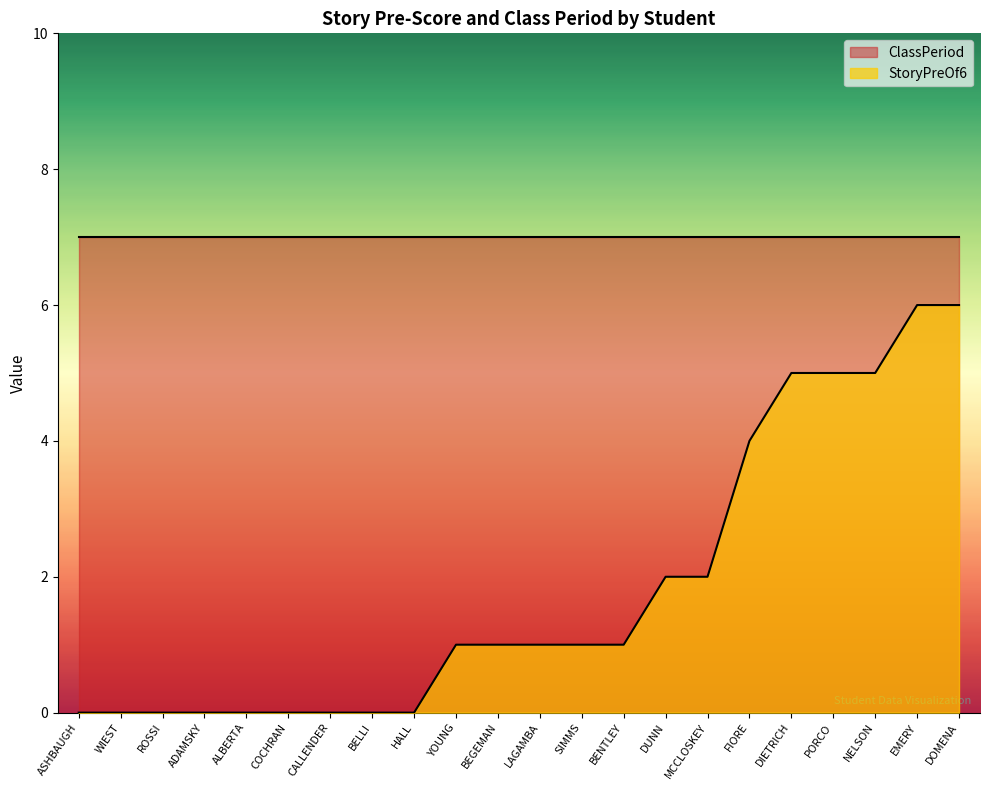

Count the number of categories in the chart.

22